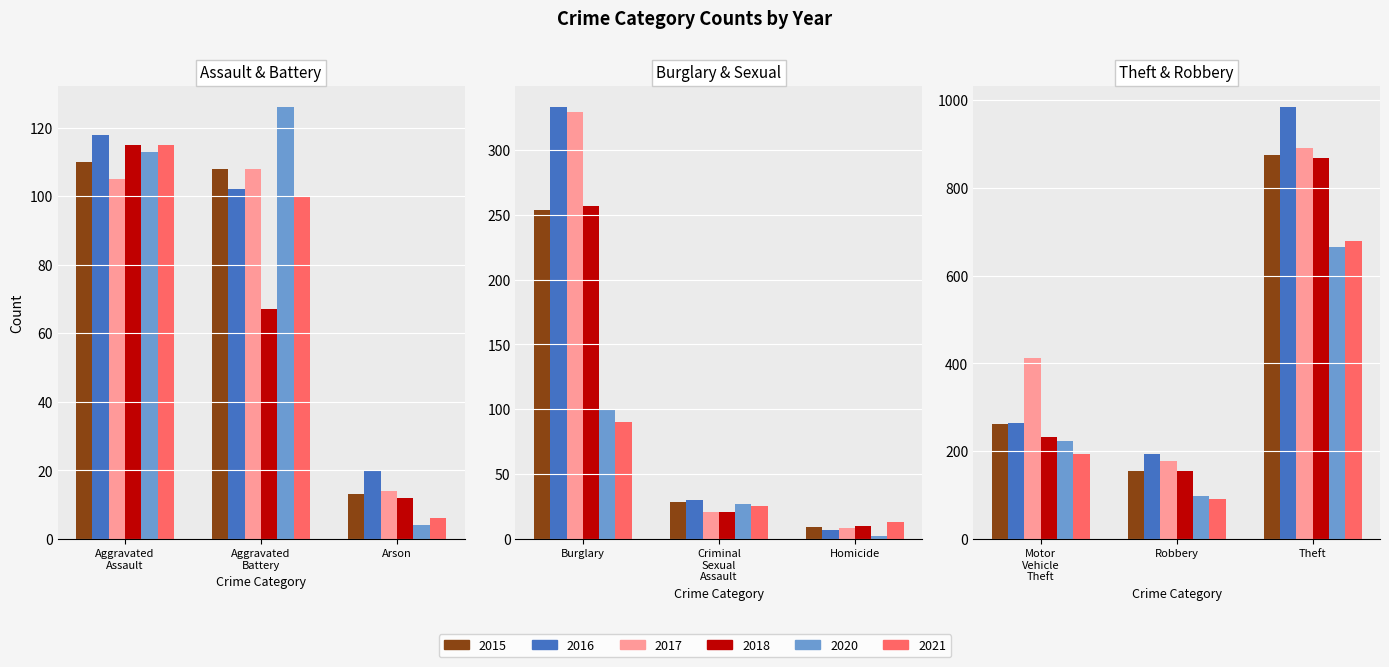

What is the minimum value shown in the chart?

2